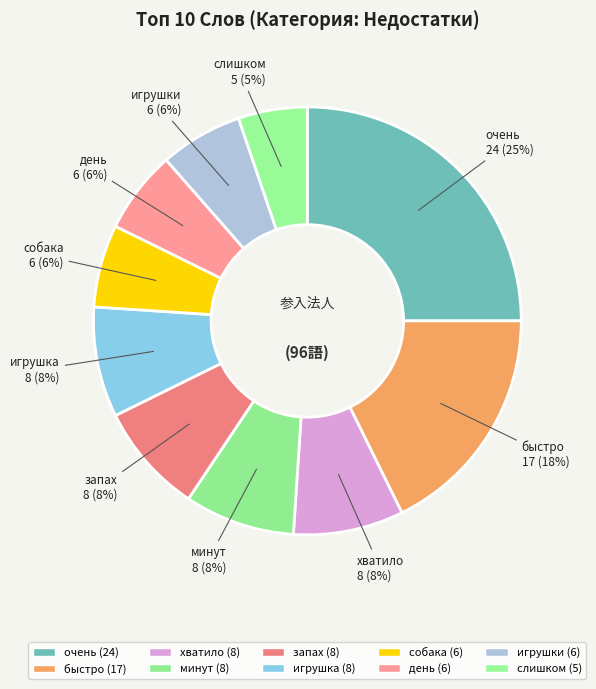

Count the number of slices in the pie.

10